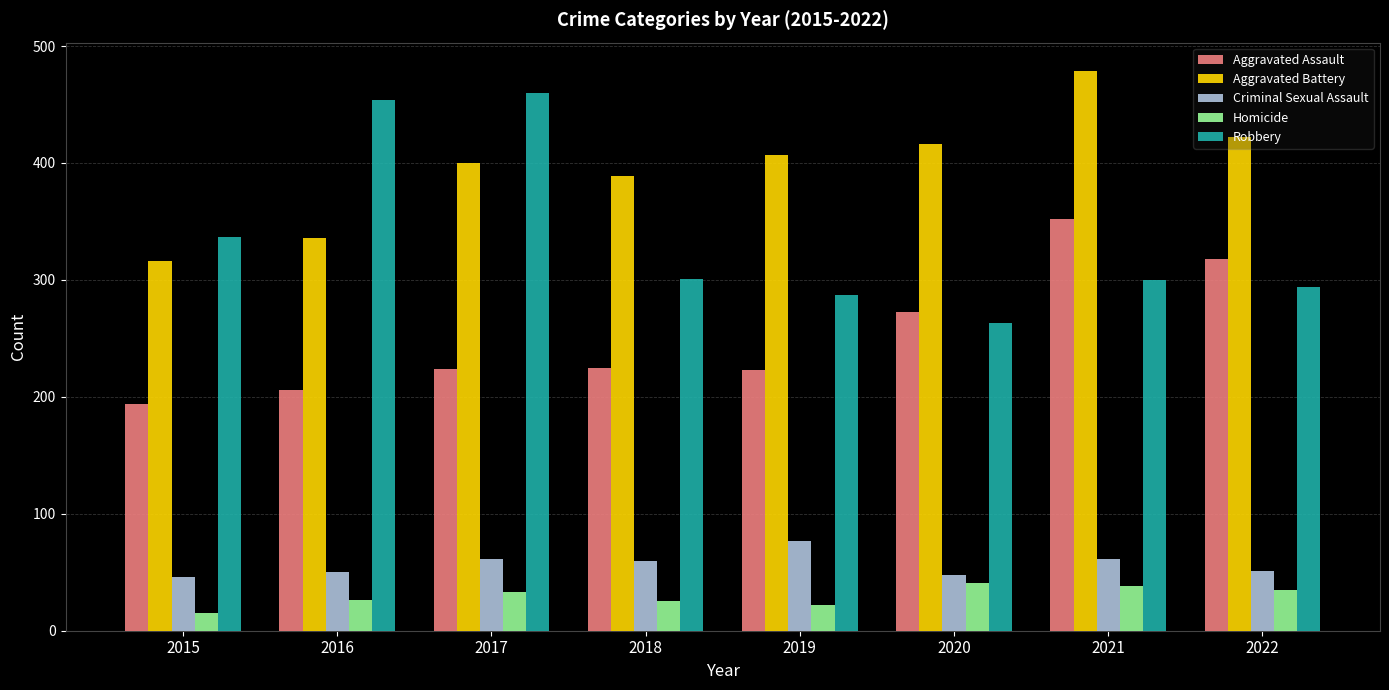

Does the chart contain stacked bars?

No